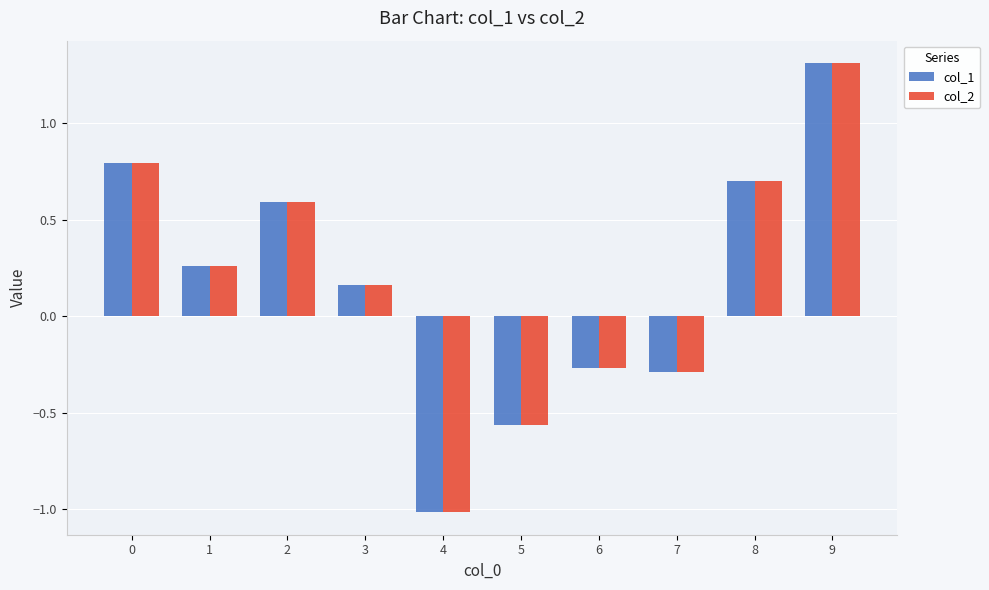

What is the sum of the col_1 values at 7 and 9?

1.0